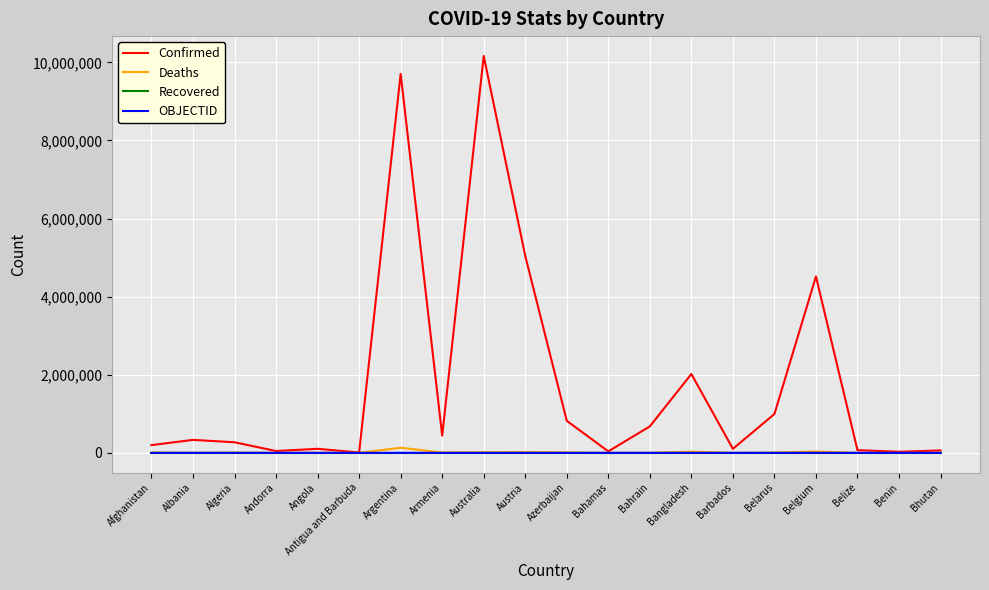

True or false: Confirmed has more than 0 interior local peaks.

True